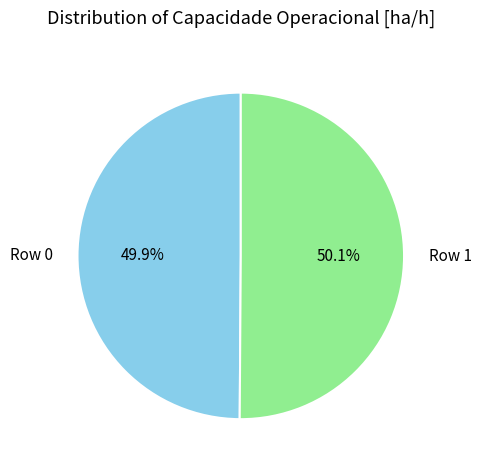

Is it true that Row 1 is 37% of the pie?

False